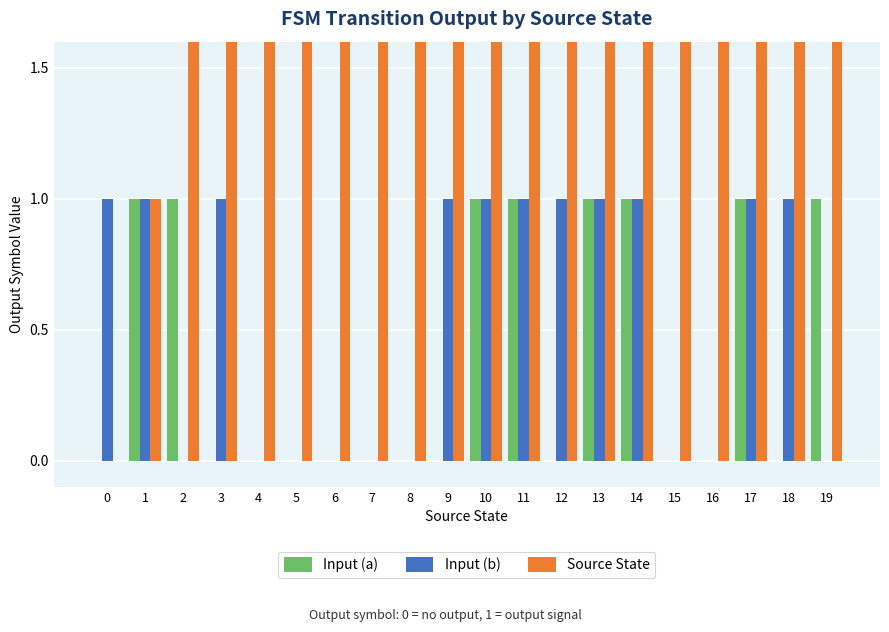

How many positive values does the Input (a) series have?

8